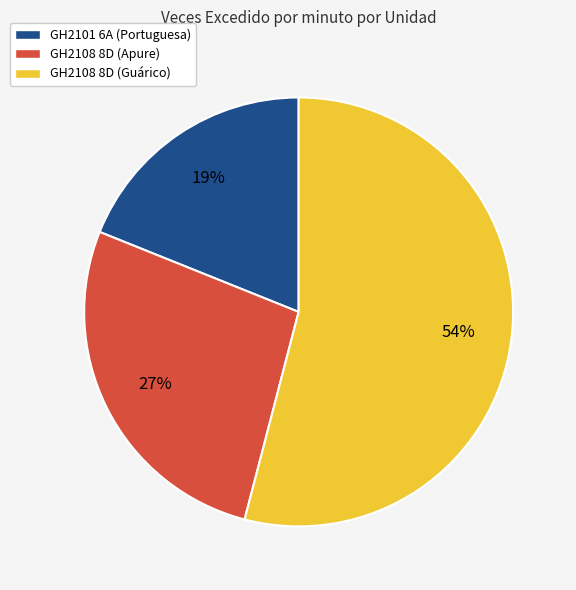

Rank the categories by value from lowest to highest.

GH2101 6A (Portuguesa), GH2108 8D (Apure), GH2108 8D (Guárico)